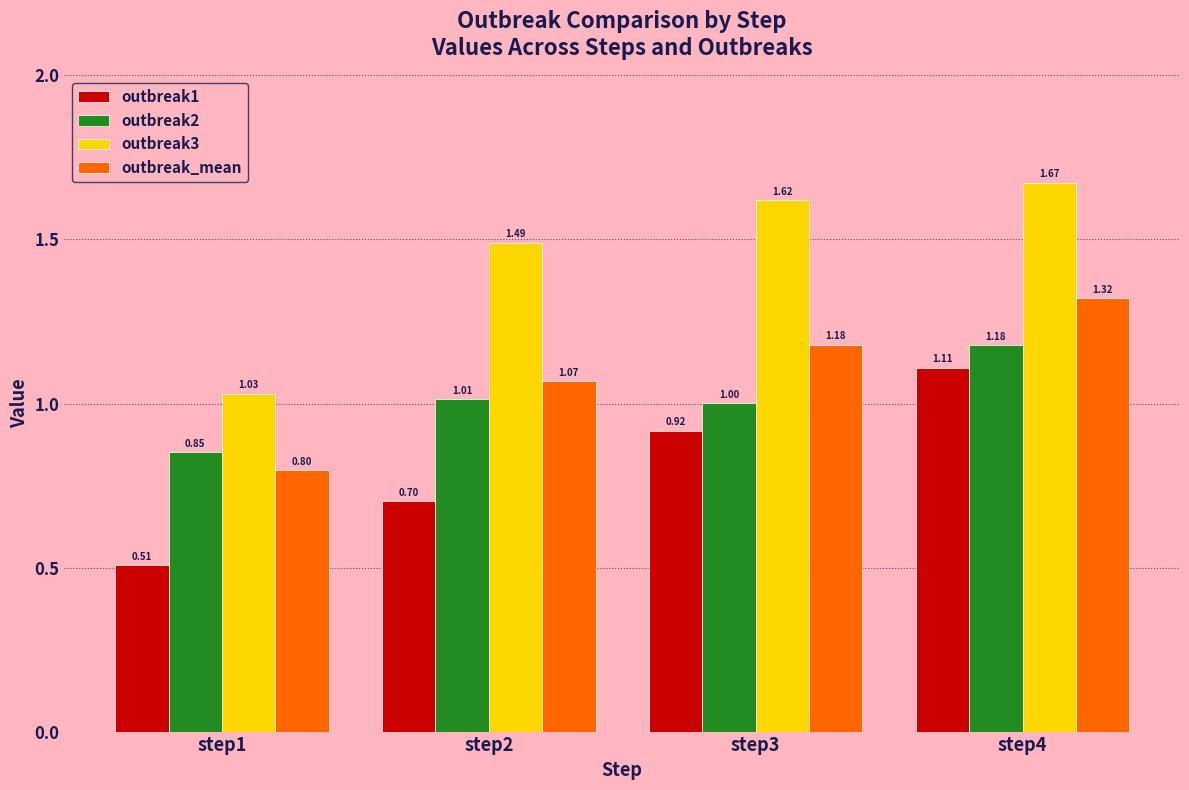

What is the sum of the outbreak3 values at step2 and step3?

3.1